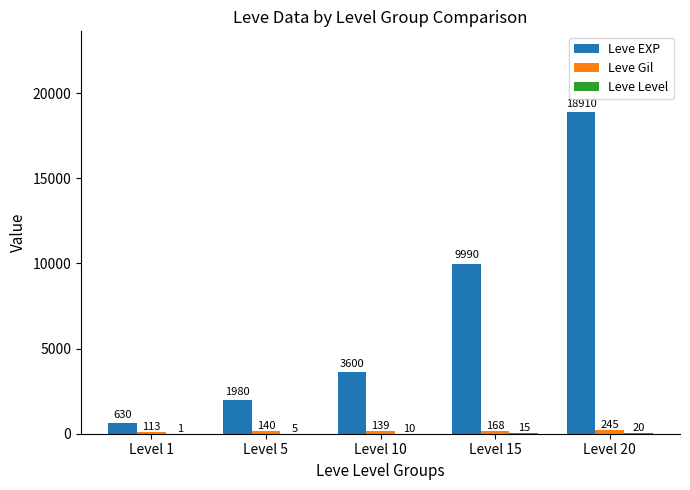

What is the sum of all Leve Gil values?

805